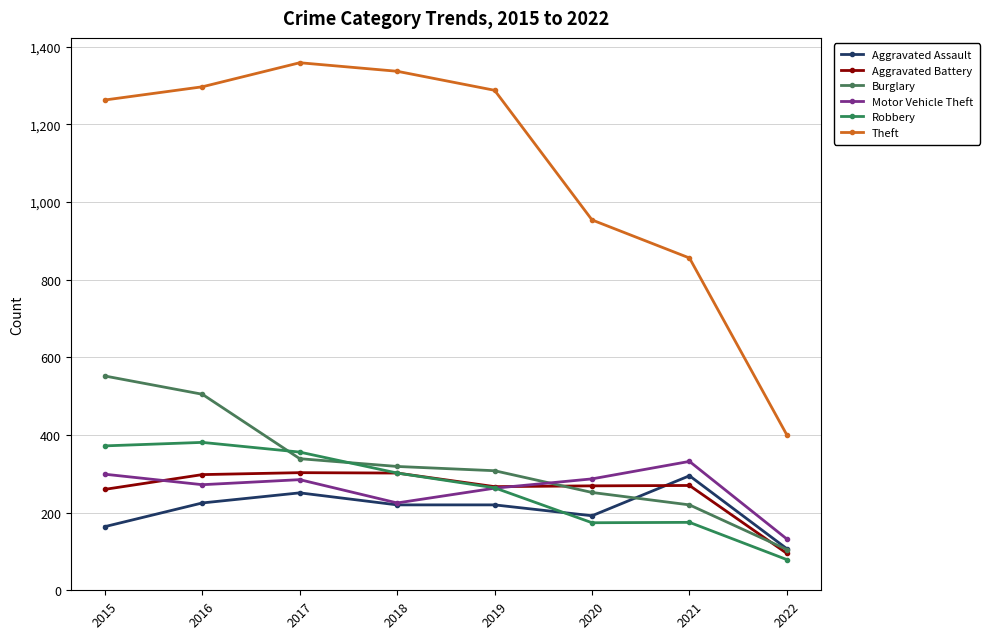

Rank the categories by Robbery value from lowest to highest.

2022, 2020, 2021, 2019, 2018, 2017, 2015, 2016